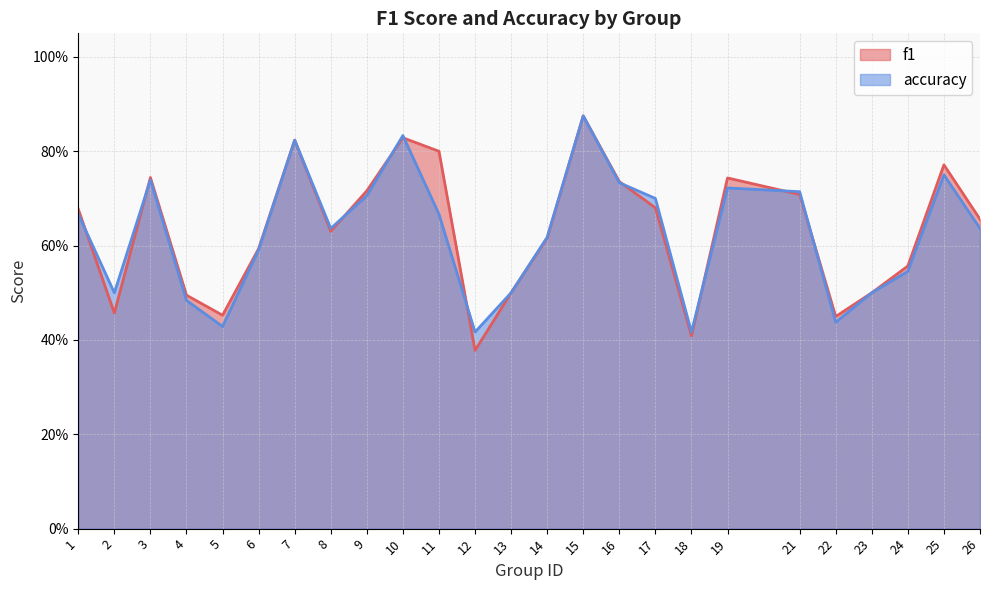

After their last crossing, which series has the higher values: f1 or accuracy?

f1